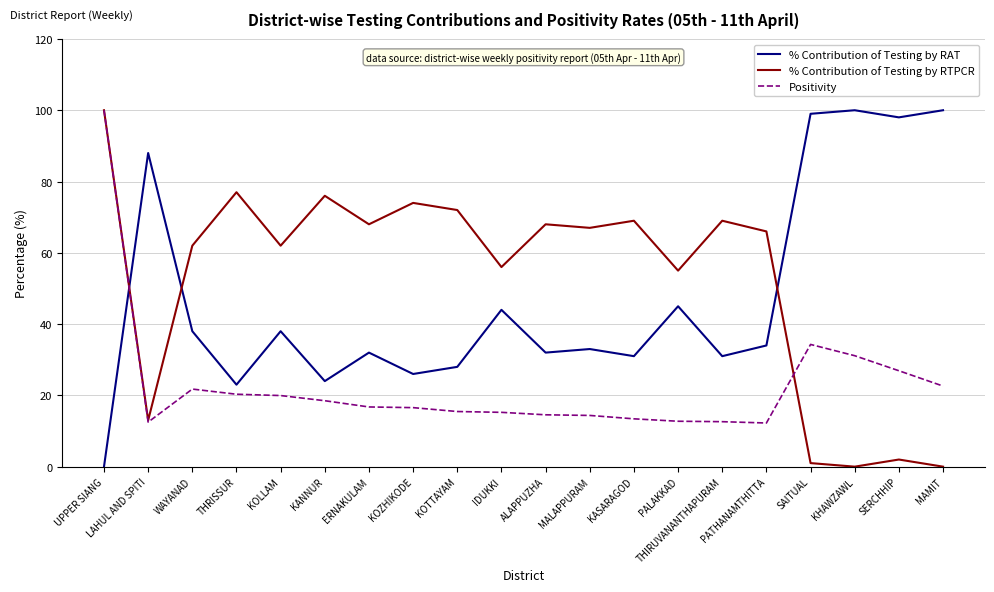

What is the maximum value for Positivity?

100.0